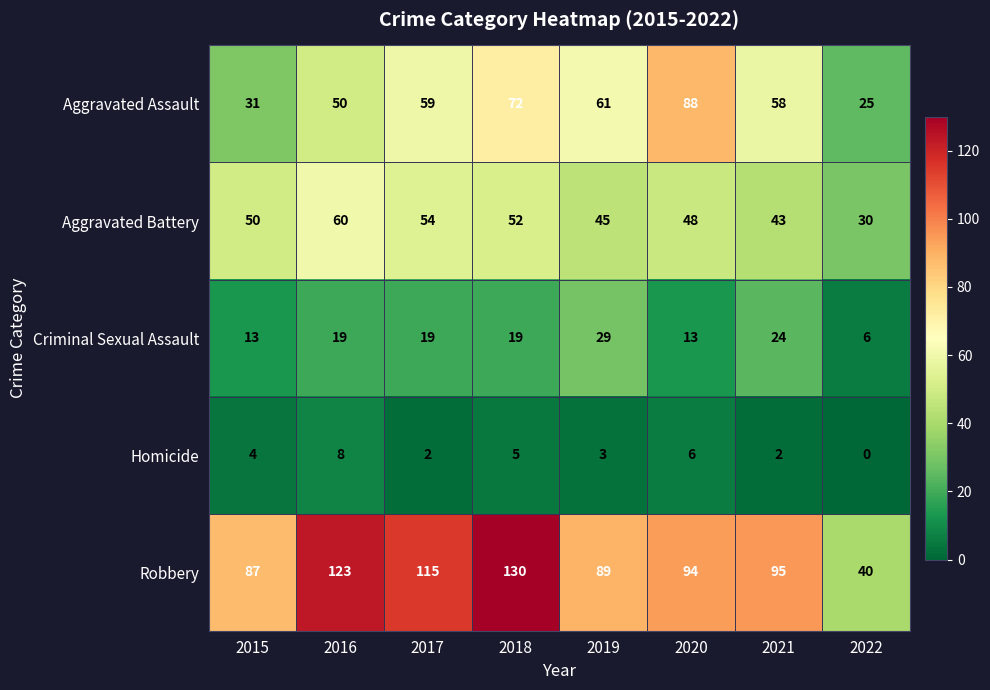

Which series has the widest spread of values?

Robbery